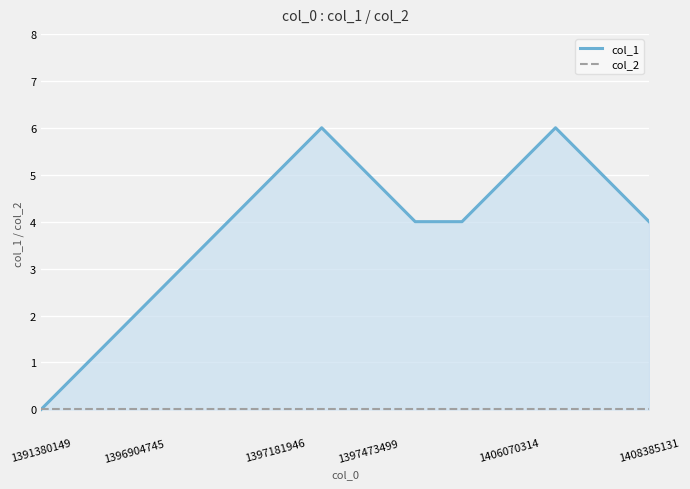

Is the value of col_2 at 11 greater than the value of col_1 at 1406070314?

No